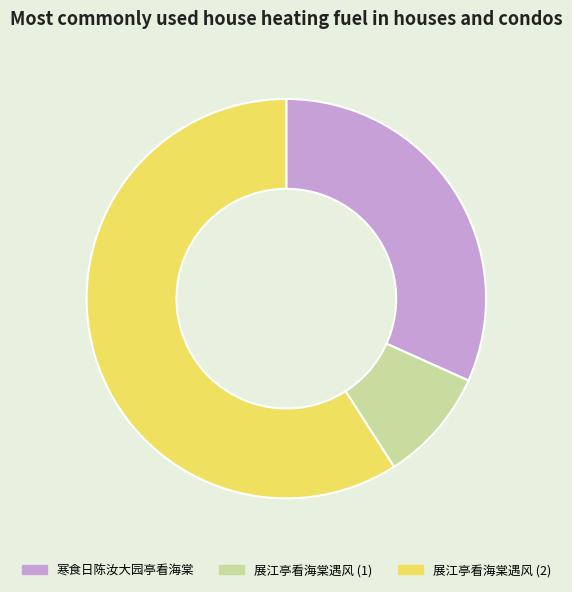

Which slice is the smallest?

展江亭看海棠遇风 (1)